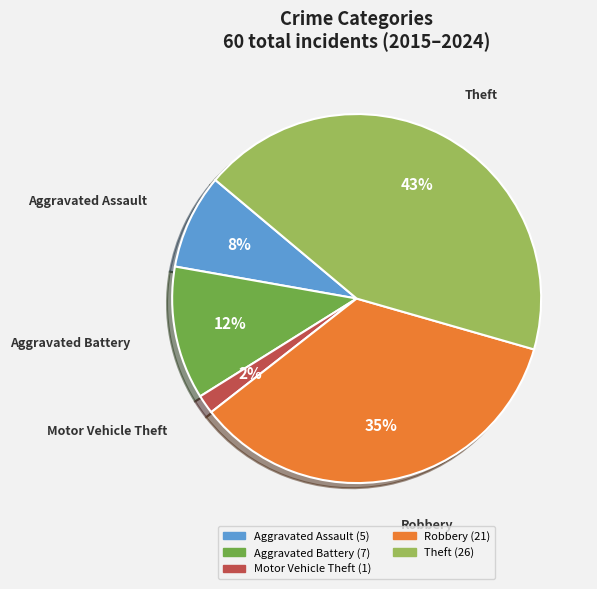

Does Aggravated Battery account for over 50% of the chart?

No